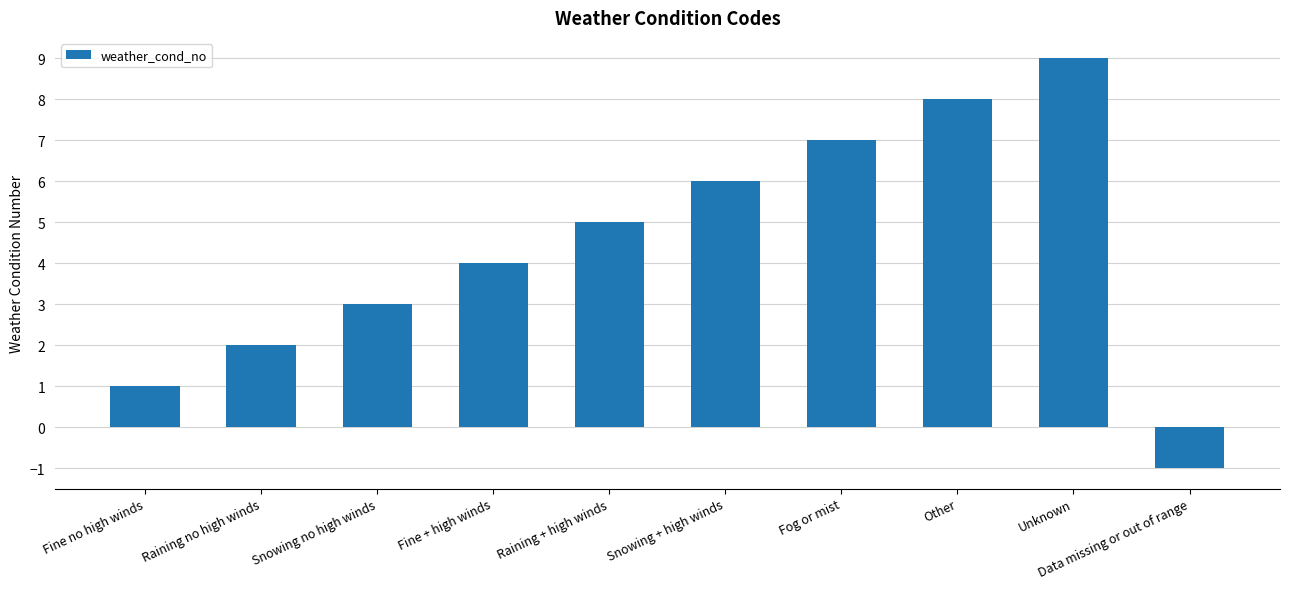

What is the approximate value at Snowing + high winds?

6